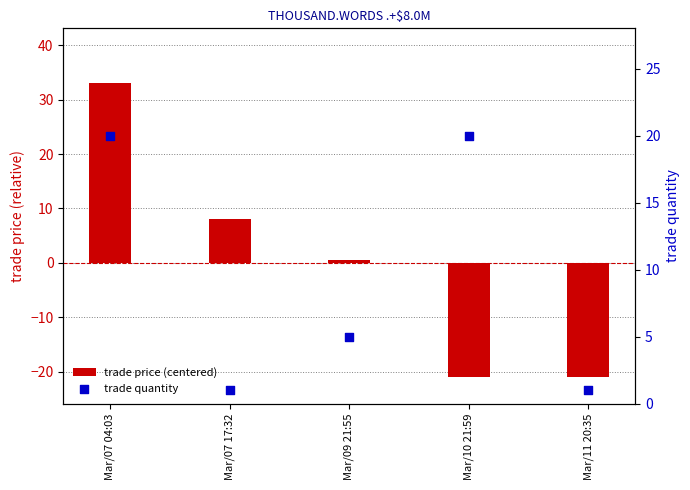

At which category is the sum across all series the highest?

Mar/07 04:03